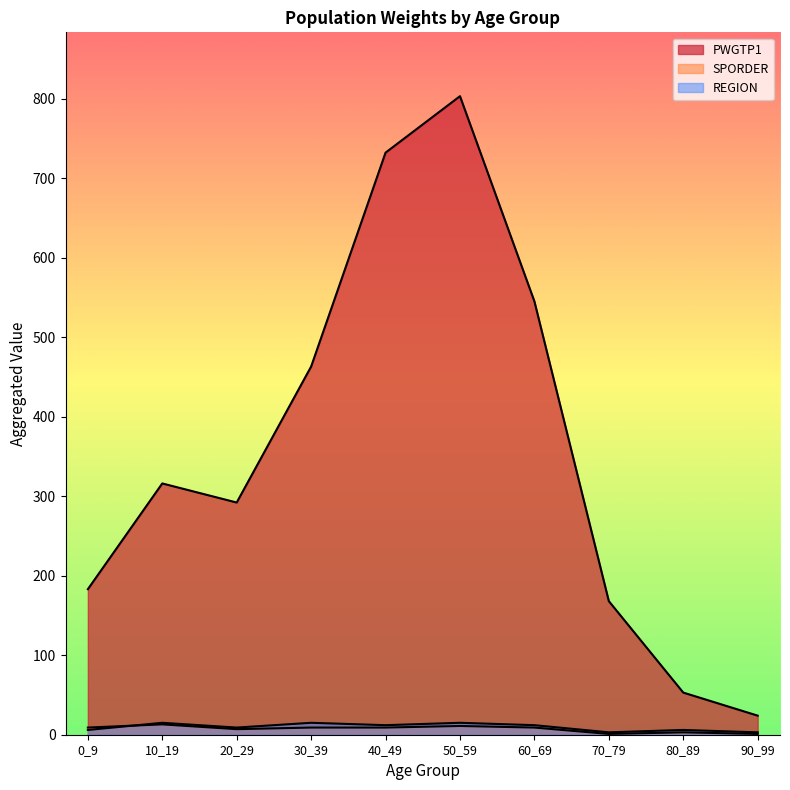

How many lines are shown in the chart?

3